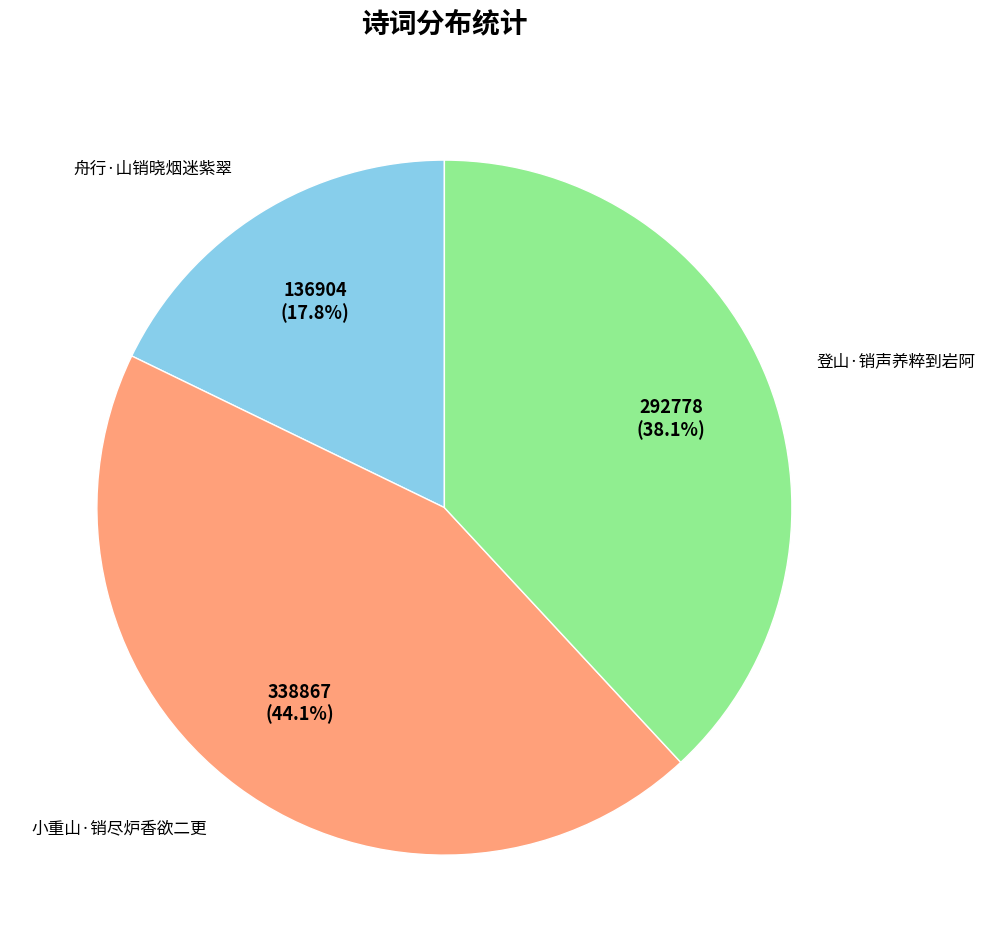

Is there any slice that represents more than half of the pie?

No